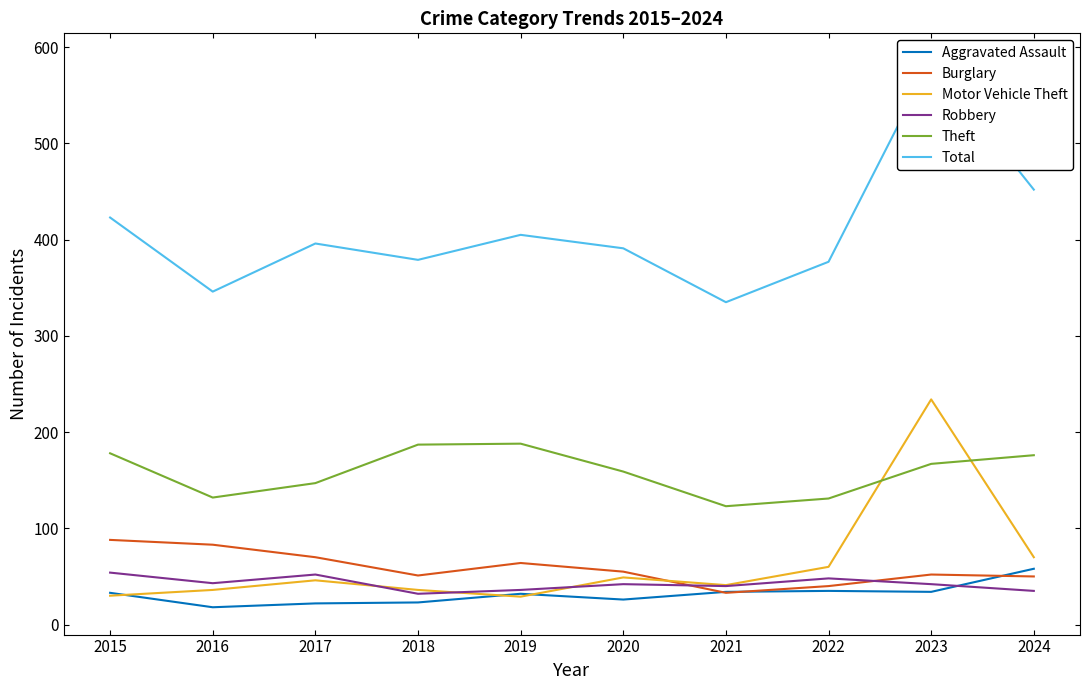

True or false: Total and Motor Vehicle Theft cross at least once.

False